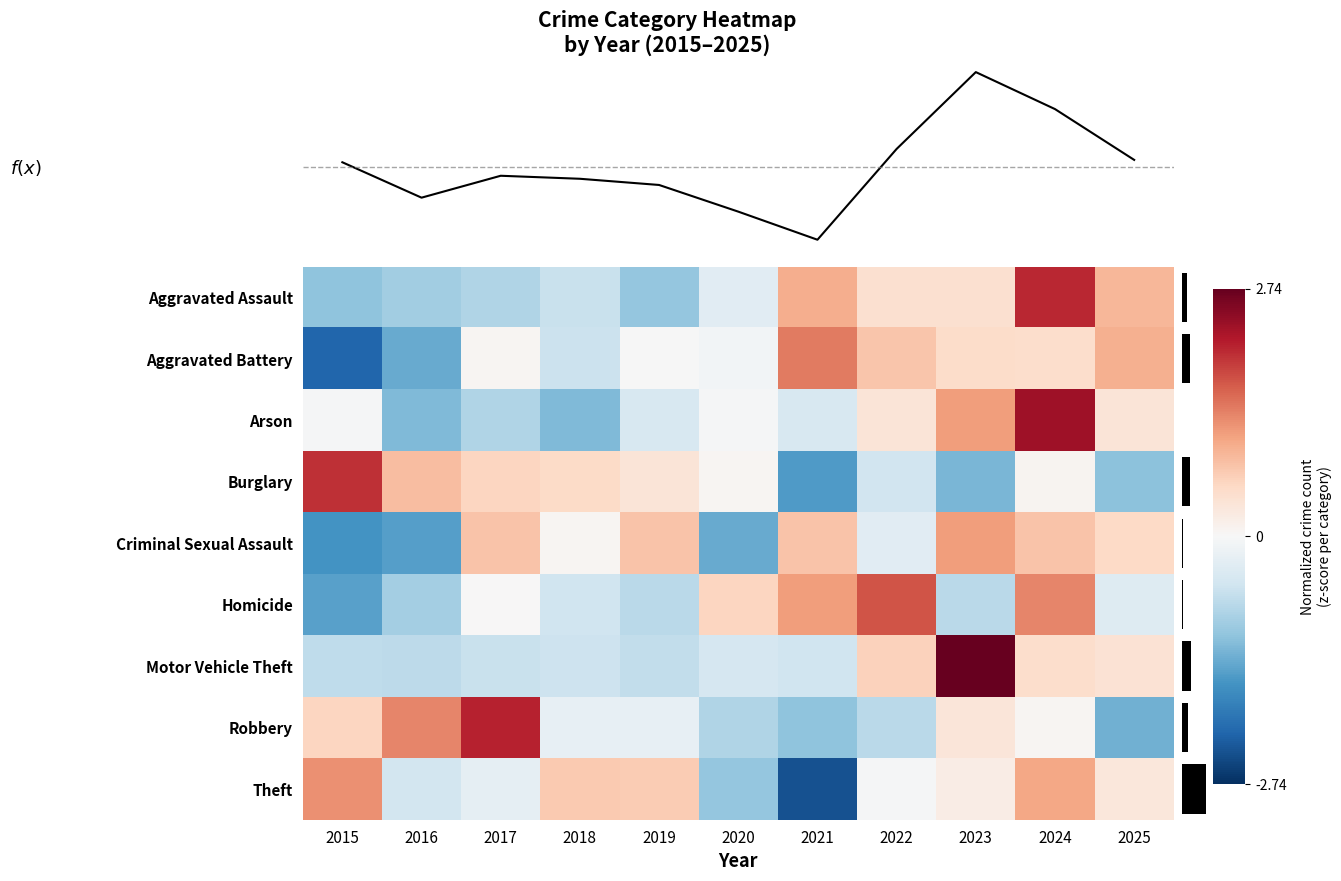

Reading right to left, transcribe all the data shown in this chart.

row_0: 0.9	2.1	0.4	0.4	1.0	-0.3	-1.1	-0.6	-0.8	-1.0	-1.1
row_1: 1.0	0.5	0.5	0.8	1.4	-0.1	-0.0	-0.6	0.1	-1.4	-2.2
row_2: 0.4	2.3	1.1	0.4	-0.4	-0.0	-0.4	-1.2	-0.8	-1.2	-0.0
row_3: -1.1	0.1	-1.2	-0.5	-1.5	0.1	0.4	0.5	0.6	0.8	2.0
row_4: 0.5	0.8	1.1	-0.3	0.8	-1.4	0.8	0.1	0.8	-1.5	-1.6
row_5: -0.4	1.3	-0.7	1.7	1.1	0.6	-0.7	-0.5	0.0	-0.9	-1.5
row_6: 0.4	0.5	2.7	0.6	-0.5	-0.5	-0.7	-0.6	-0.6	-0.7	-0.7
row_7: -1.3	0.1	0.3	-0.7	-1.1	-0.8	-0.2	-0.2	2.1	1.3	0.6
row_8: 0.3	1.1	0.2	-0.0	-2.4	-1.1	0.7	0.7	-0.3	-0.5	1.3